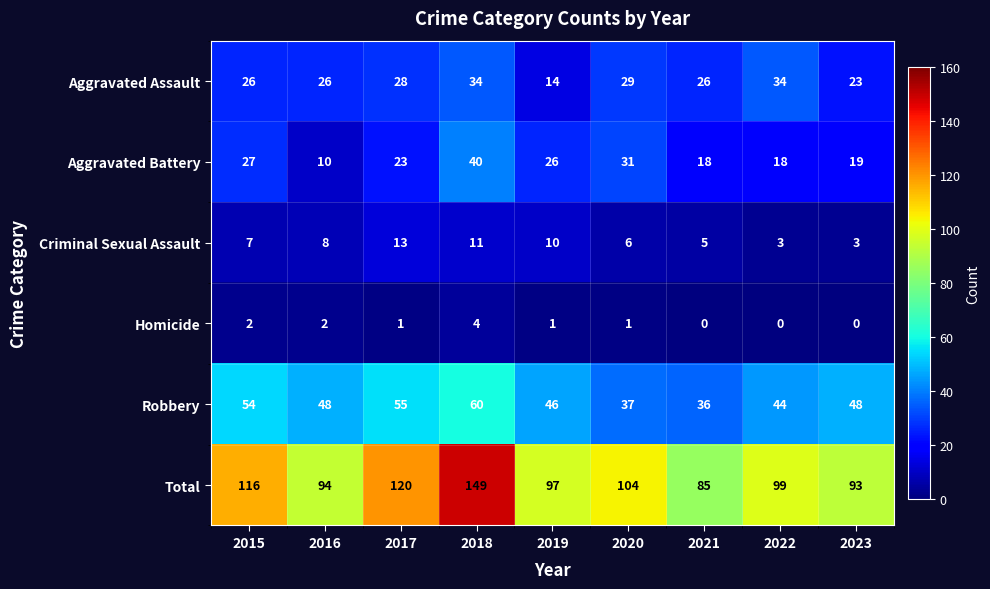

What is the greatest value displayed?

149